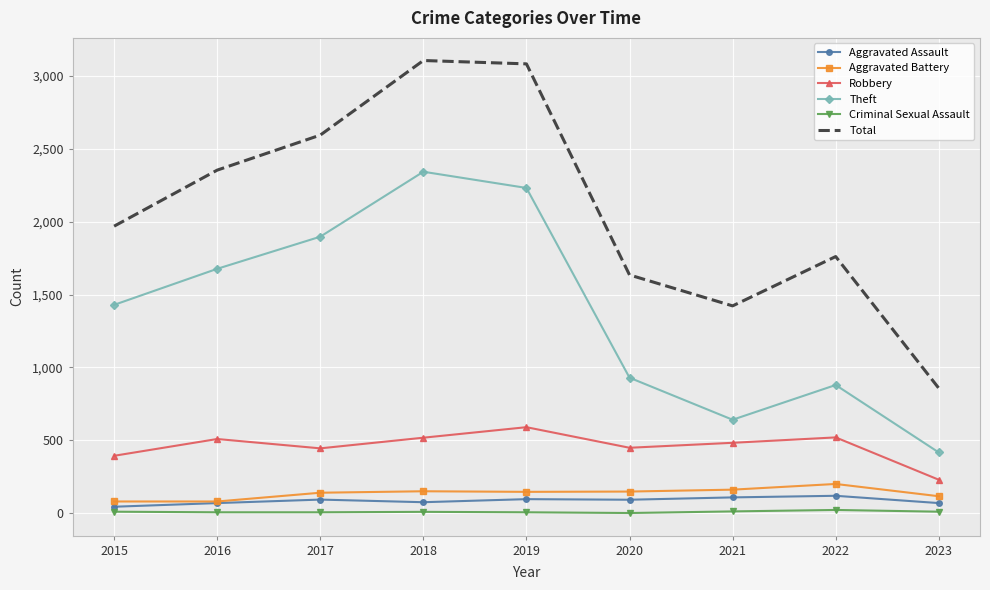

What is the difference between the maximum and minimum values in the Robbery series?

360